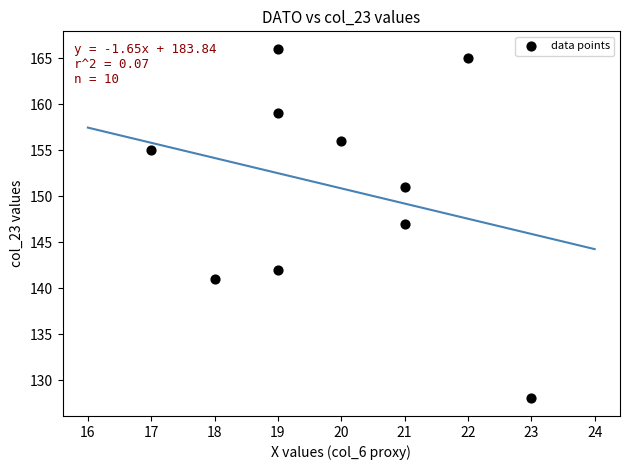

What is the range of X values (max minus min)?

6